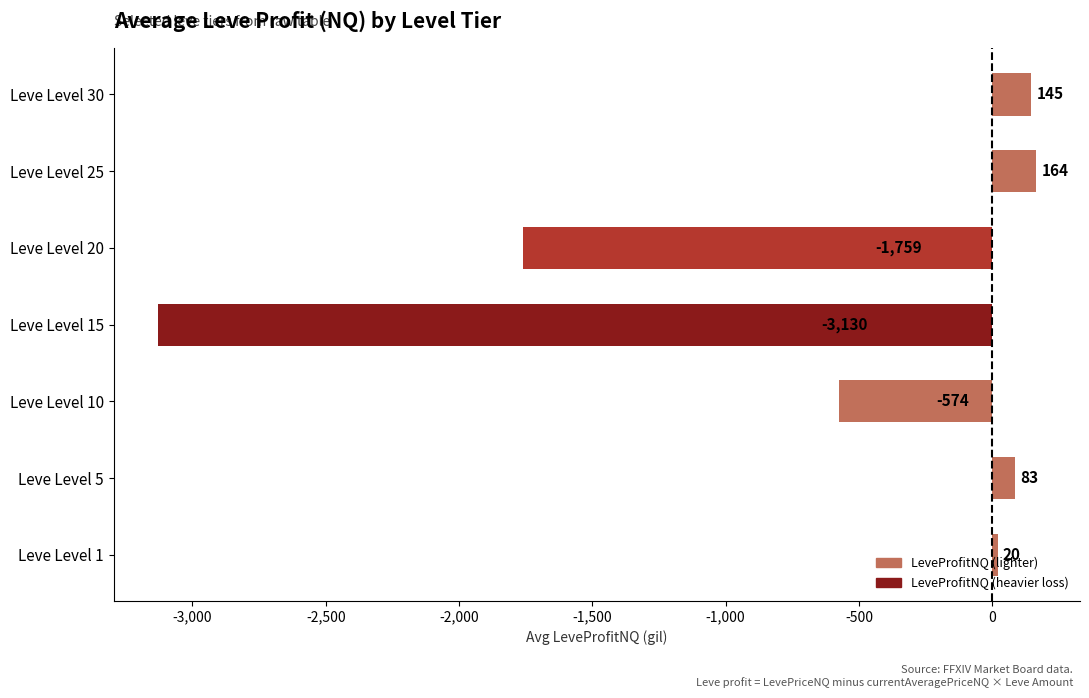

List the labels in order of value, smallest first.

Leve Level 15, Leve Level 20, Leve Level 10, Leve Level 1, Leve Level 5, Leve Level 30, Leve Level 25